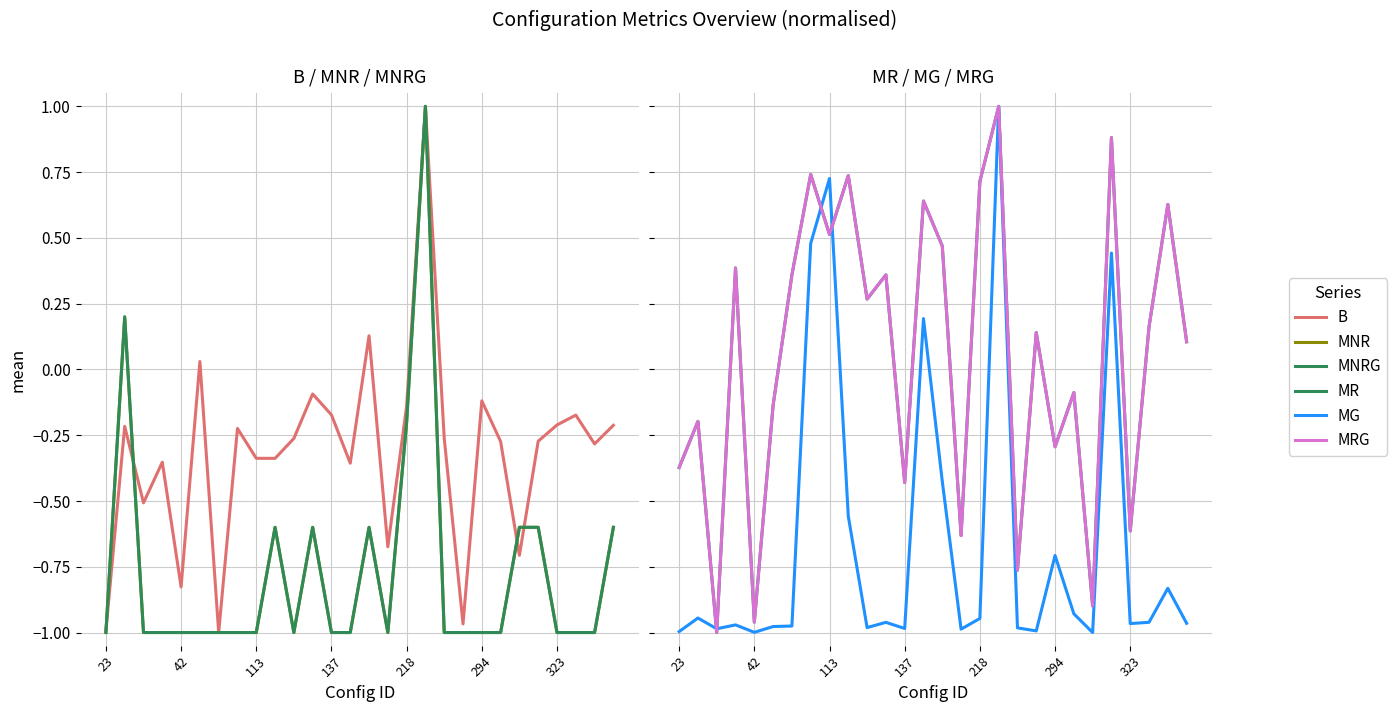

How many interior local peaks does the MNR series have?

5